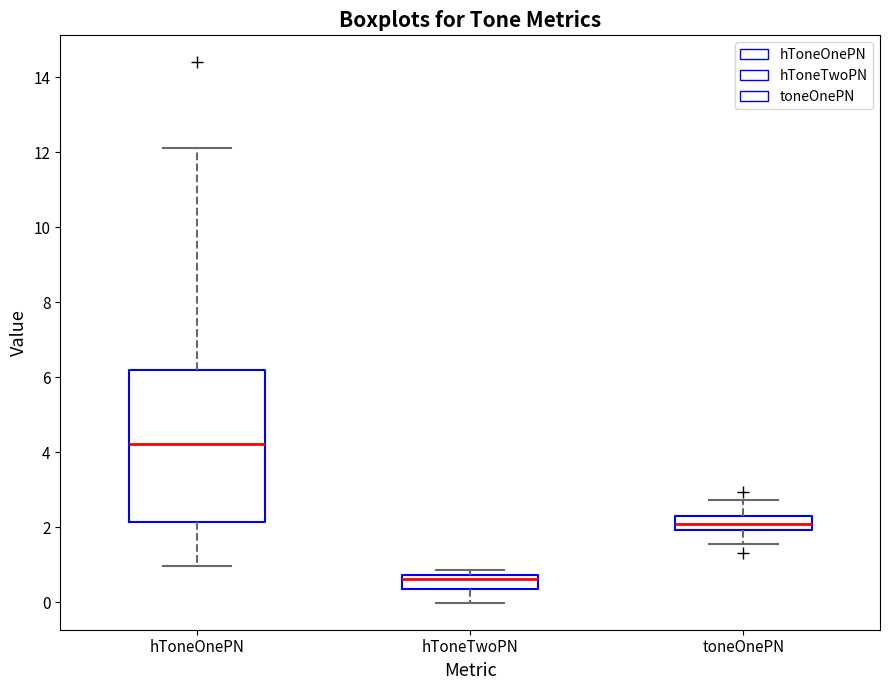

Where does the median line of the box for hToneOnePN sit on the y-axis? The values are not printed on the chart, so give them approximately, as read against the axis.

4.2